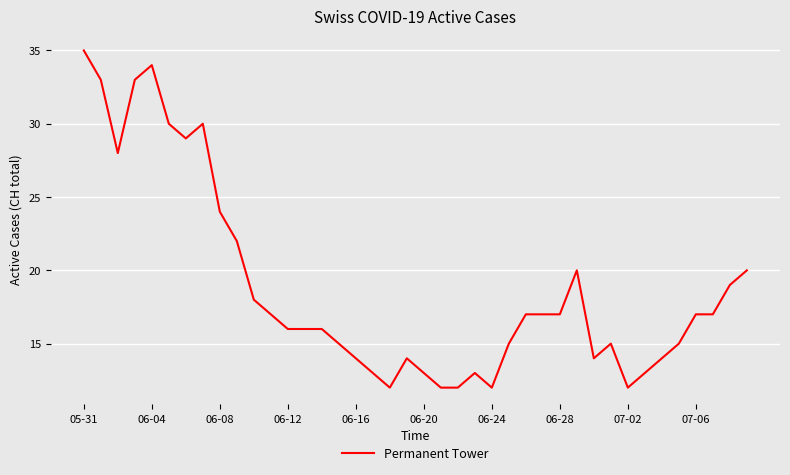

What is the smallest value displayed?

12